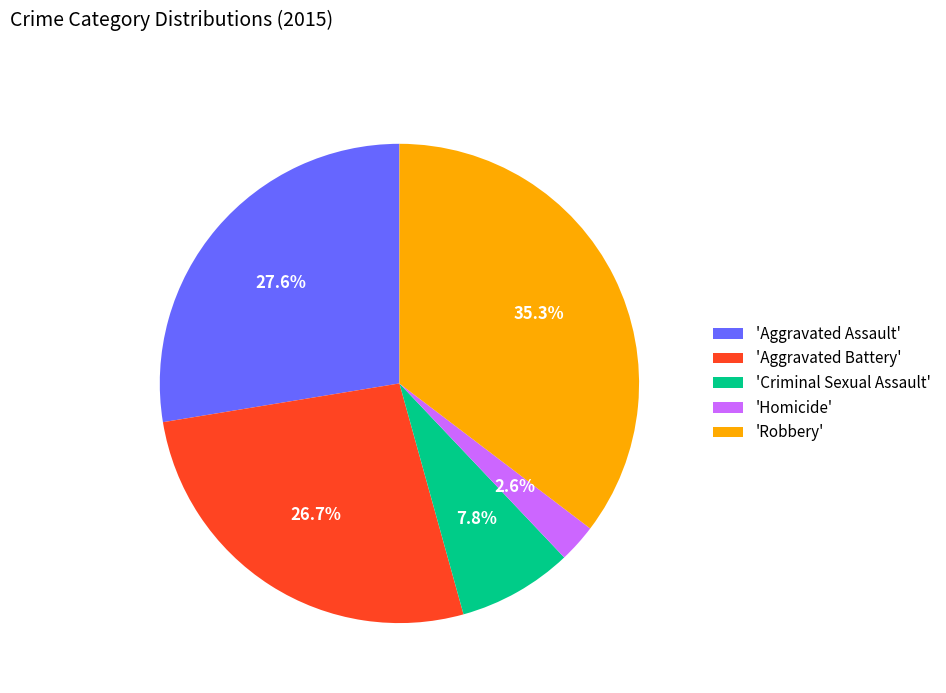

Rank the categories by value from lowest to highest.

'Homicide', 'Criminal Sexual Assault', 'Aggravated Battery', 'Aggravated Assault', 'Robbery'